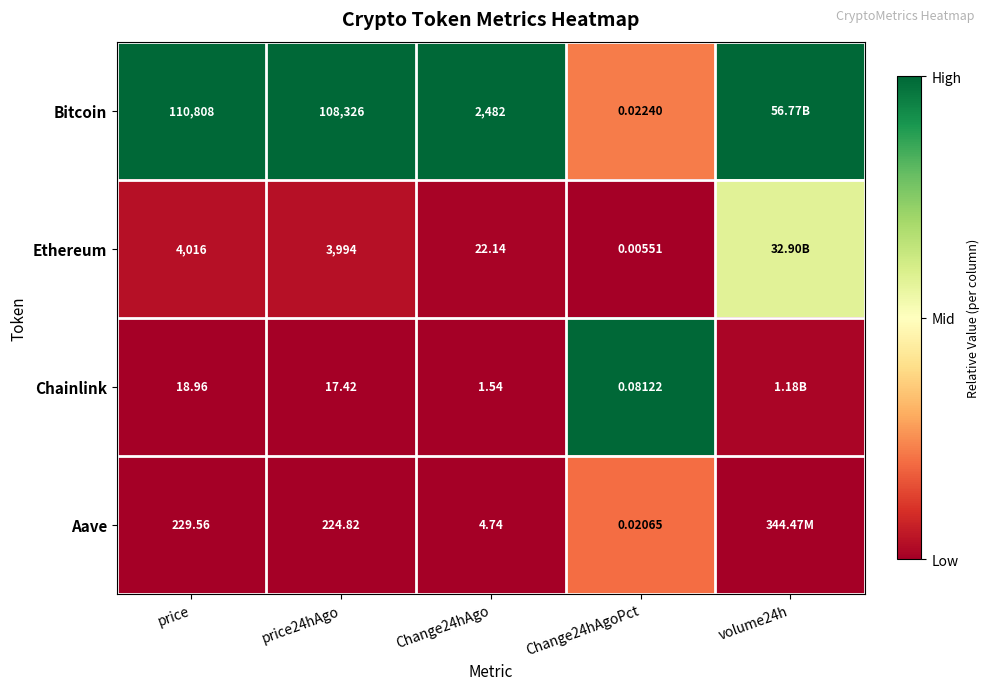

At price, list the series in order from largest to smallest.

Bitcoin, Ethereum, Aave, Chainlink